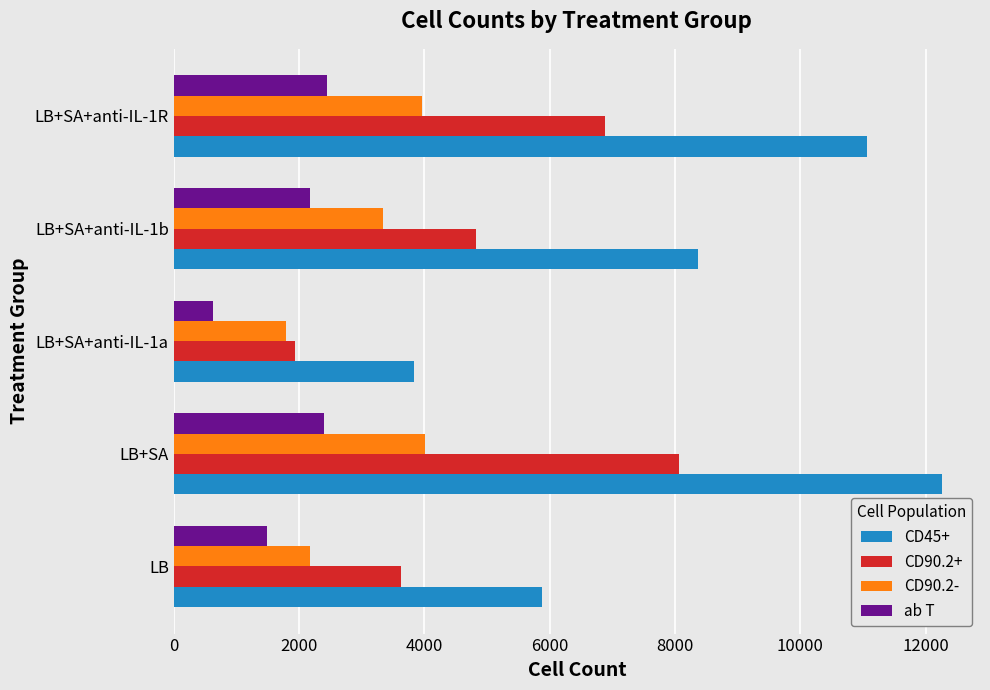

Where is CD90.2+ nearest to the value 4997?

LB+SA+anti-IL-1b